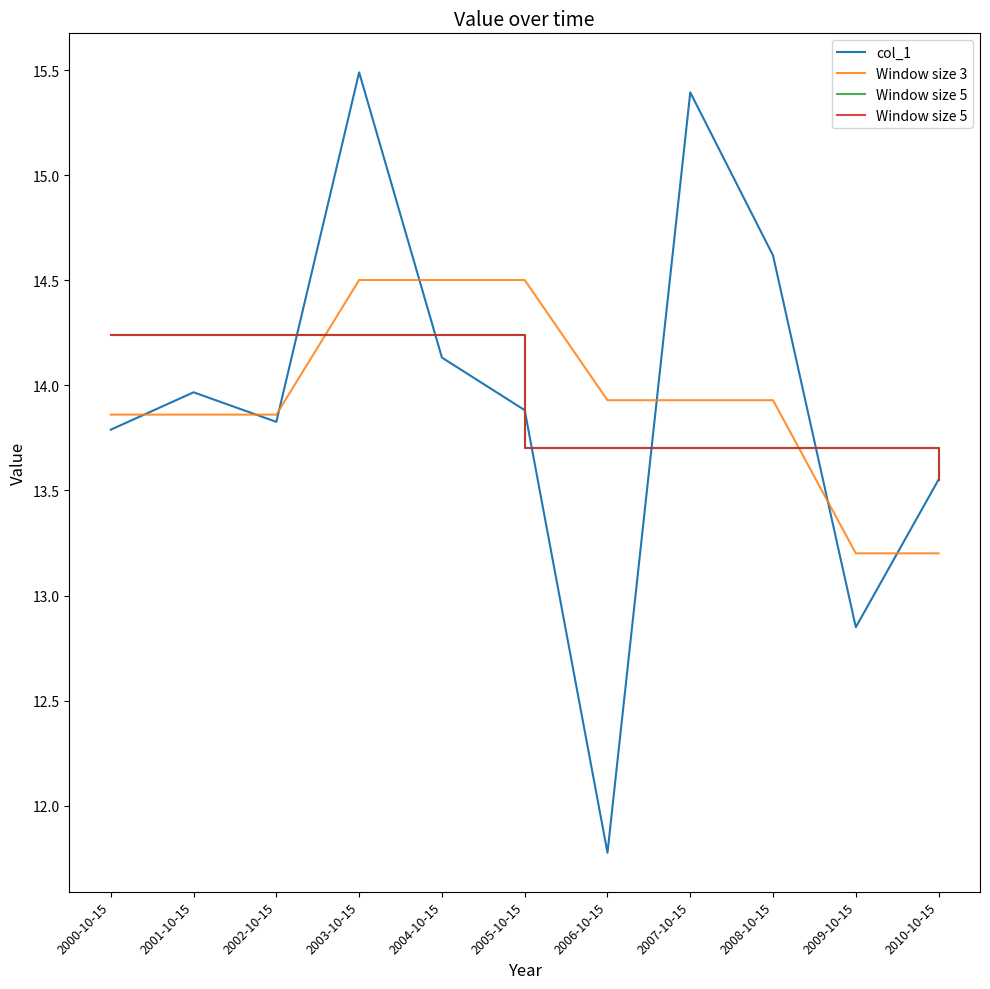

The col_1 series shows 22.3 at 2010-10-15. True or false?

False